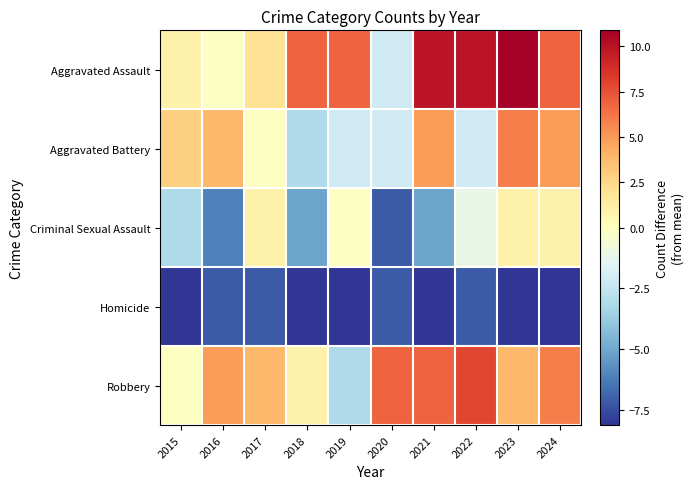

At how many categories does at least one series exceed 1?

10